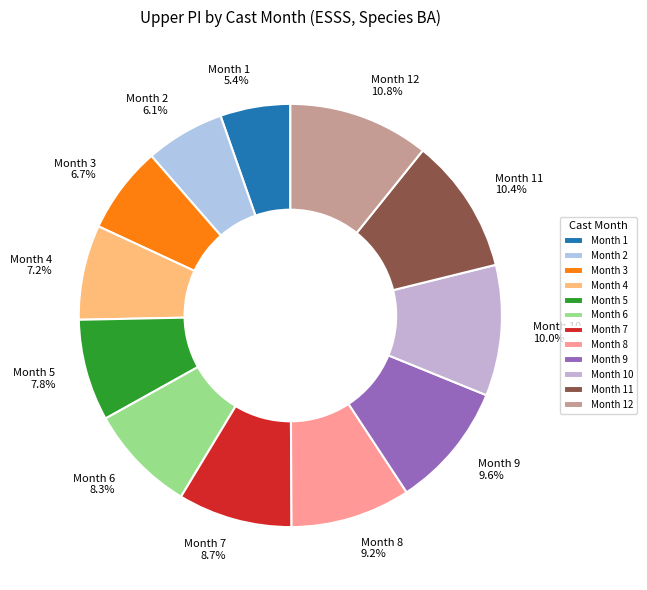

Is it true that Month 10 is 2% of the pie?

False